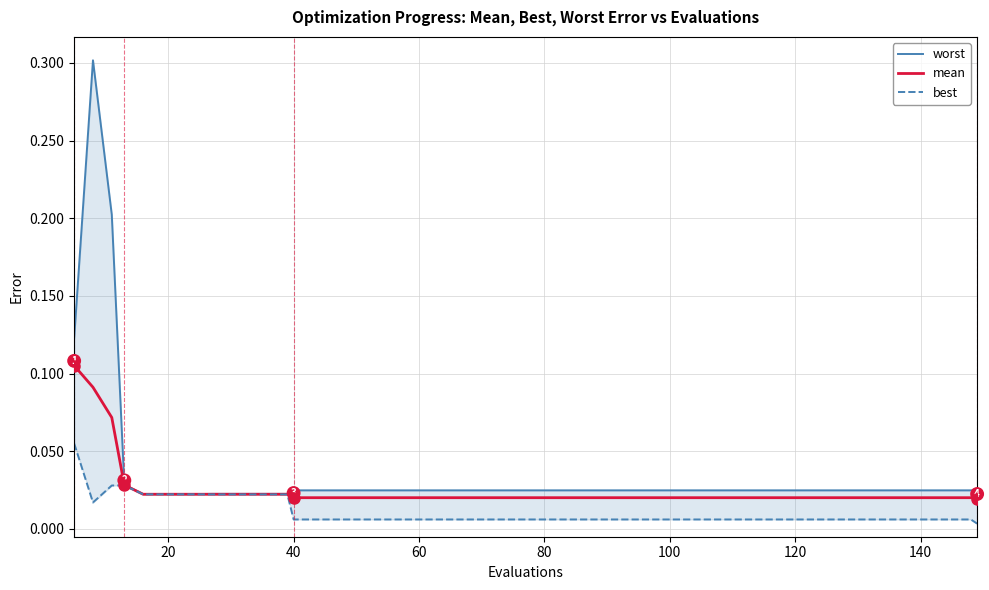

How many interior local valleys does the best series have?

1